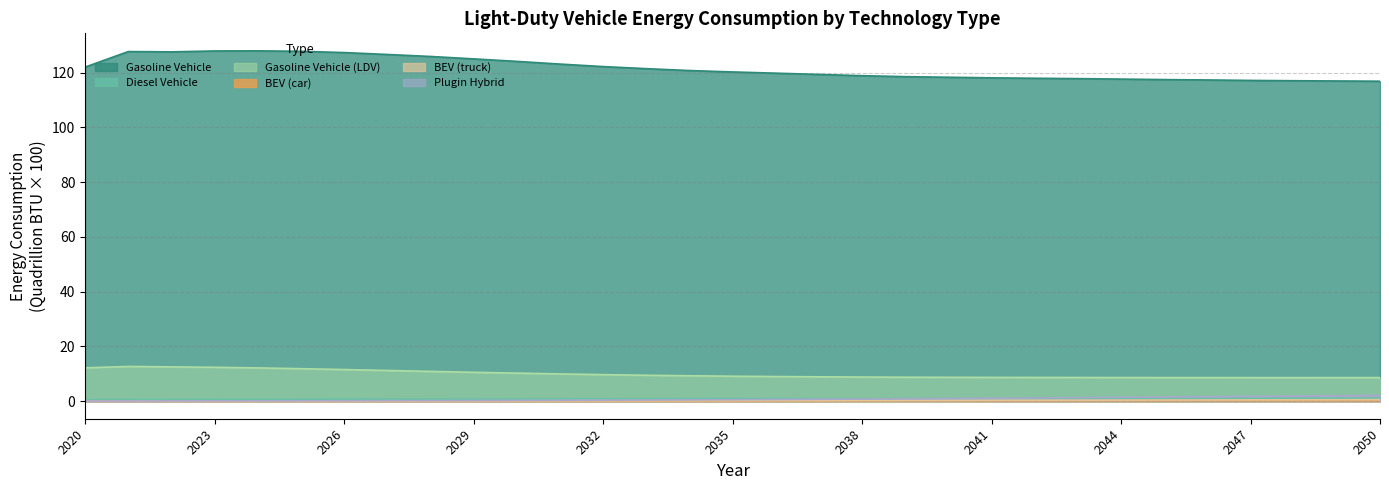

Which series has the largest total across all categories?

Gasoline Vehicle